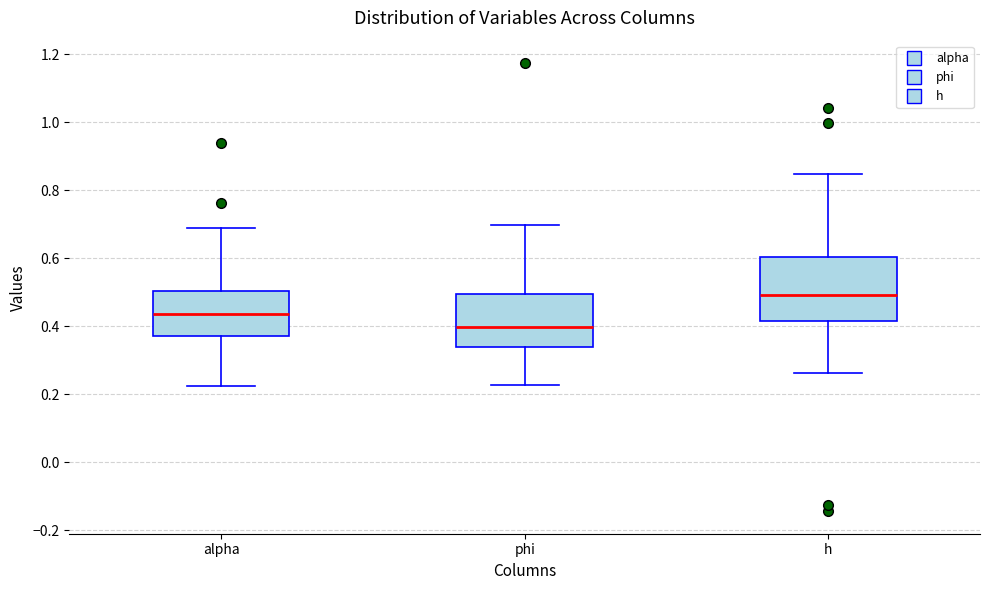

Where is the lower edge of the box for phi on the y-axis? The values are not printed on the chart, so give them approximately, as read against the axis.

0.34